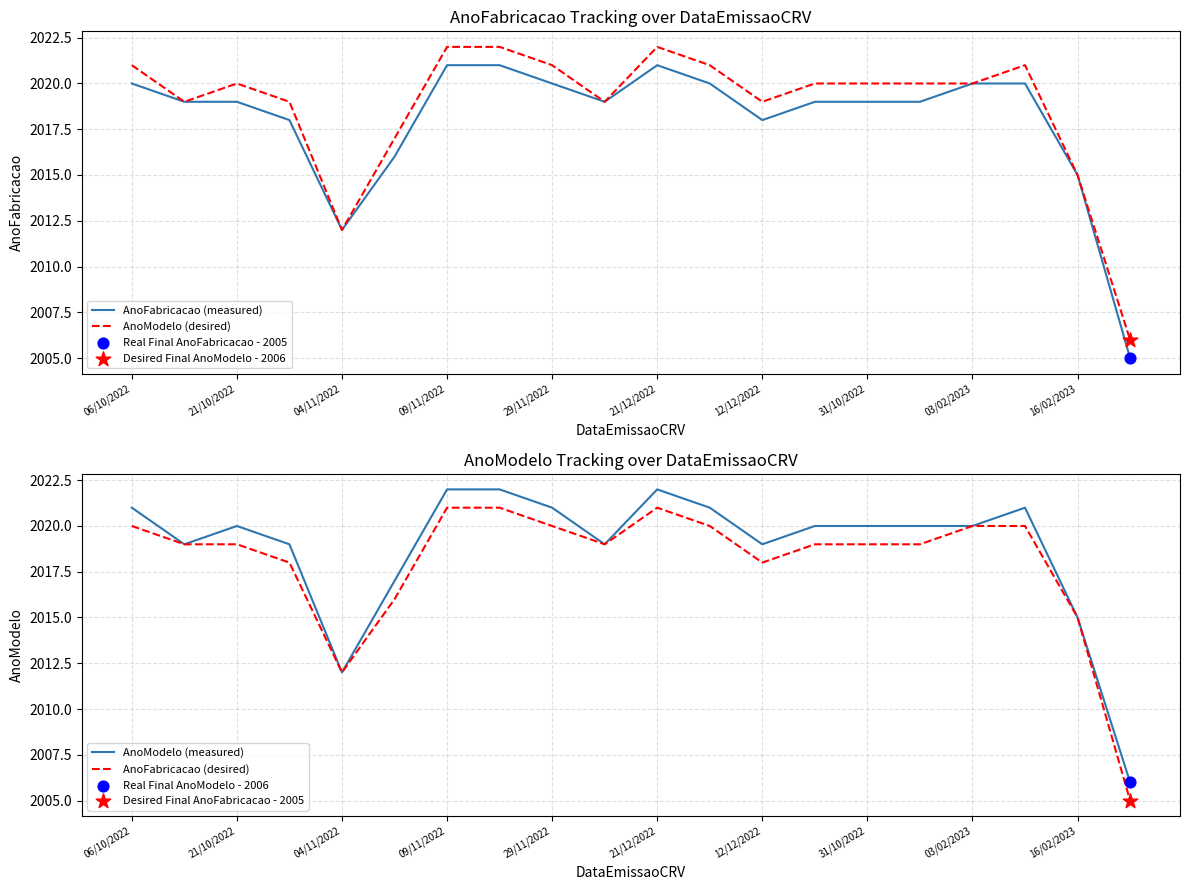

What is the lowest value of the AnoModelo (desired) series?

2006